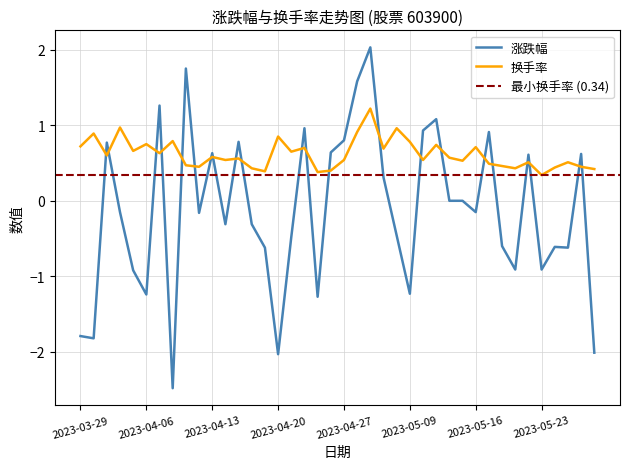

The value of 换手率 at 2023-05-25 is 0.5. True or false?

True